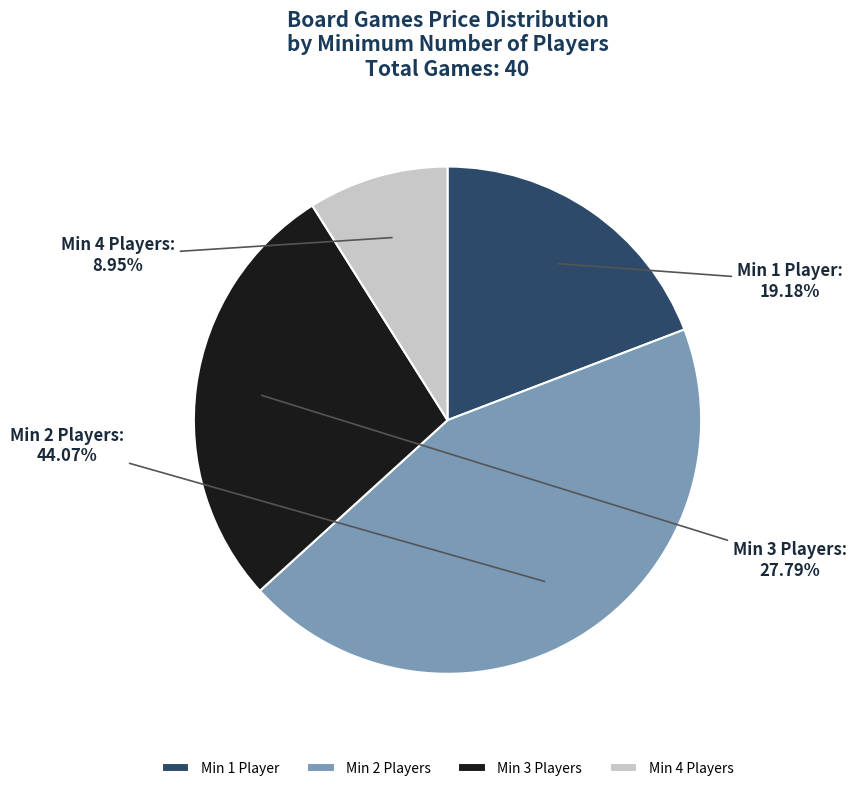

Which category has the smallest portion of the pie?

Min 4 Players